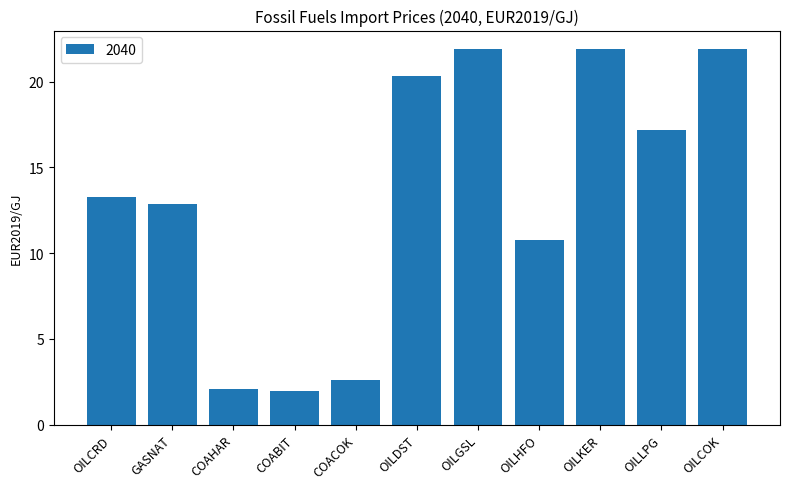

What position from the right is OILHFO?

4